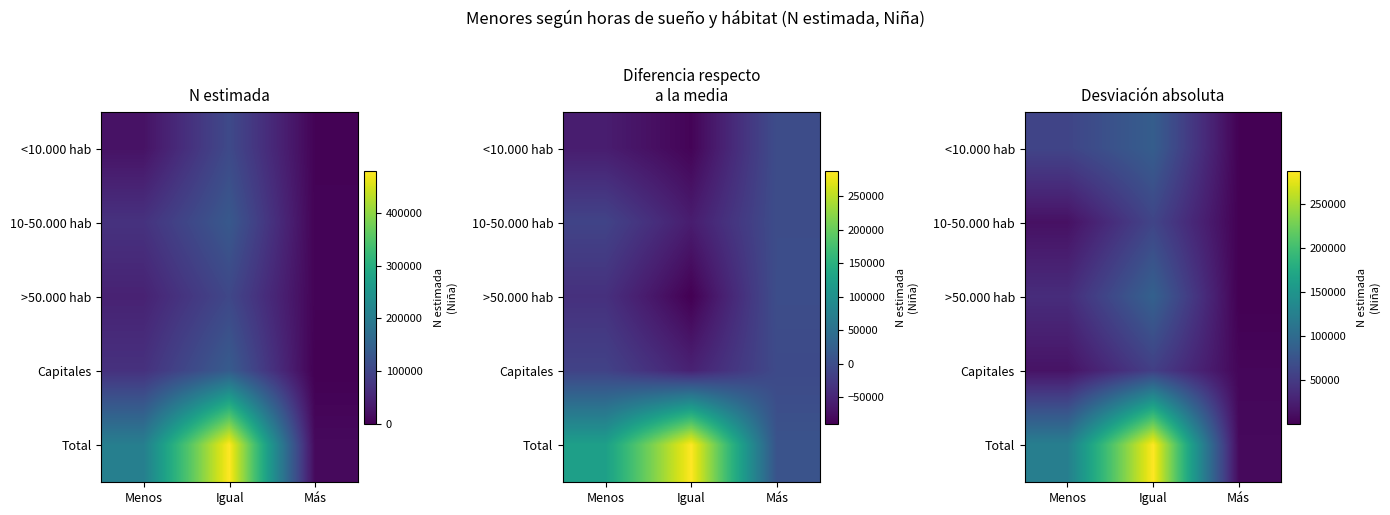

What is the difference between the maximum and minimum values in the 10-50.000 hab series?

58589.6